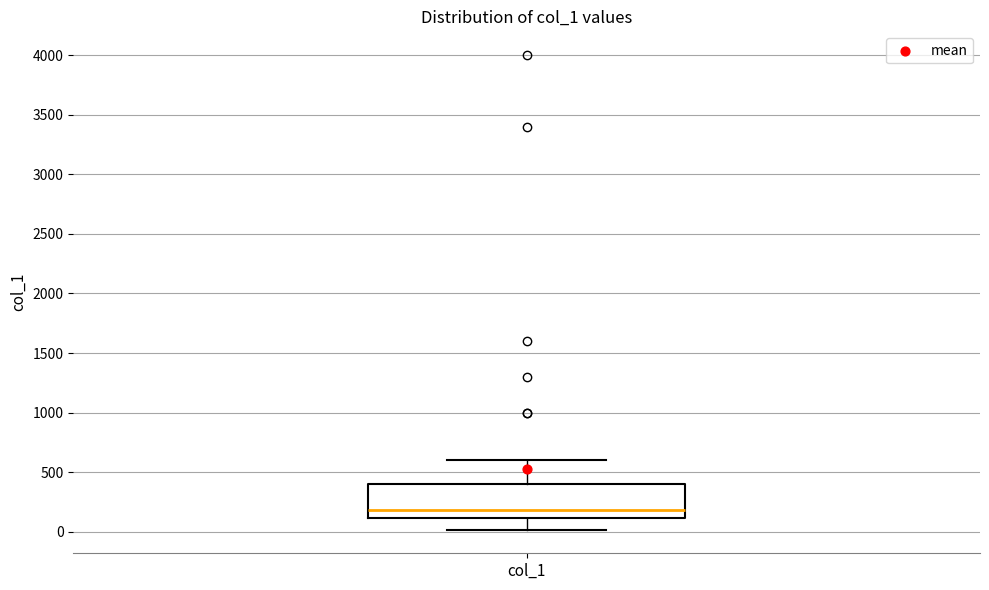

Where is the upper edge of the box for col_1 on the y-axis? The values are not printed on the chart, so give them approximately, as read against the axis.

400